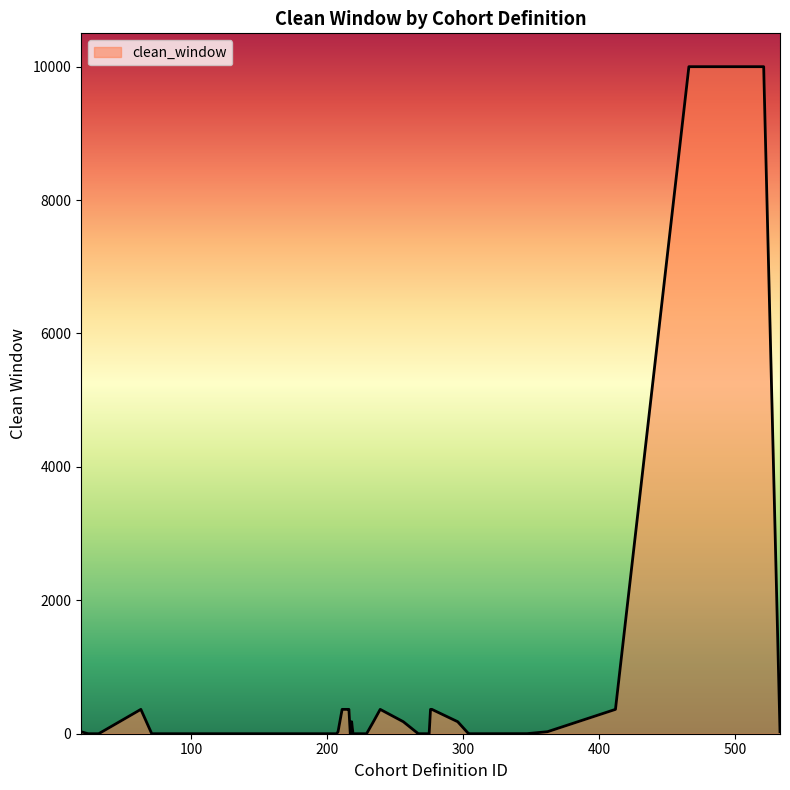

Does the chart have visible grid lines?

No